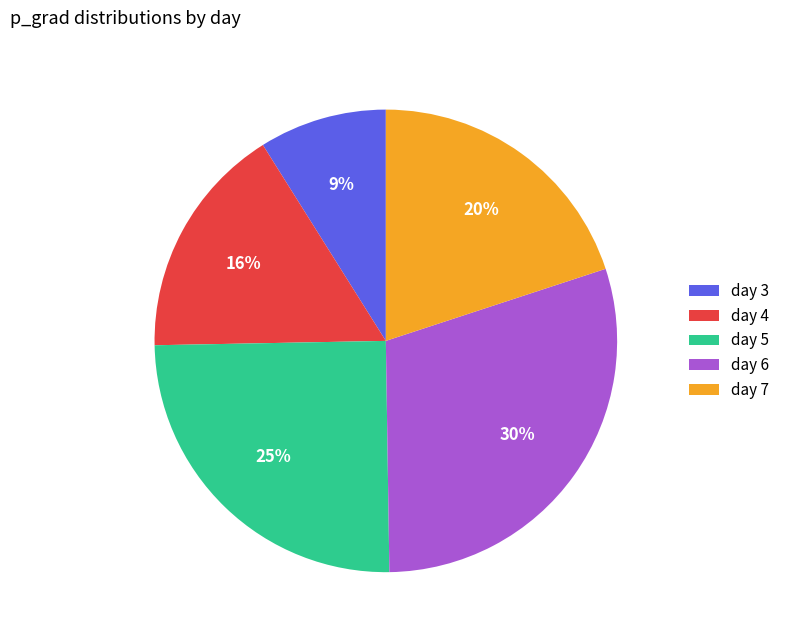

How many segments does this pie chart have?

5